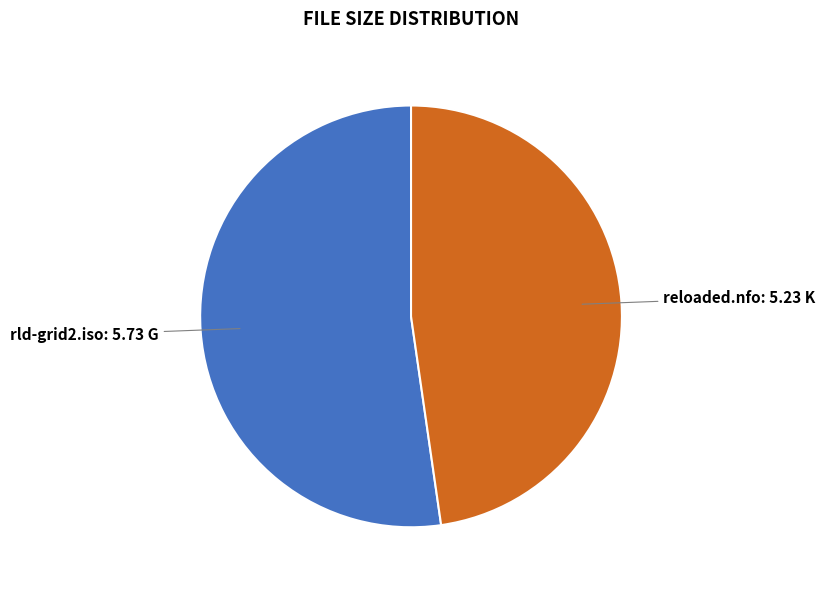

Which slice is the smallest?

reloaded.nfo